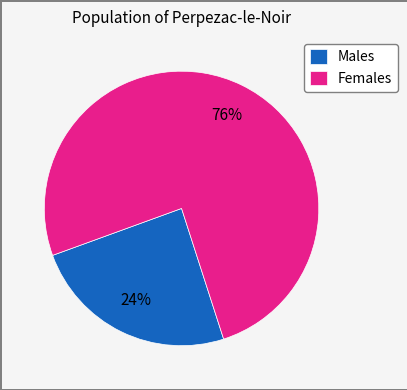

To the nearest percent, what is the combined percentage of Males and Females?

100%